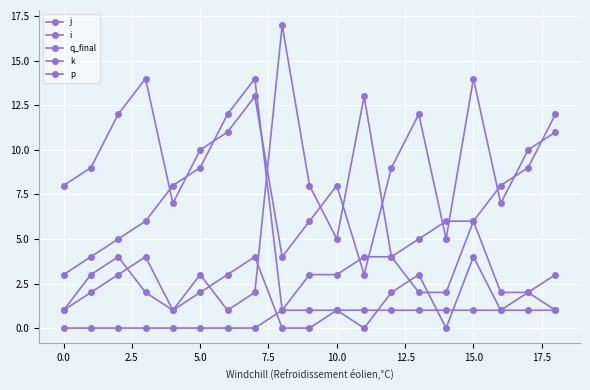

Does the chart have visible grid lines?

Yes